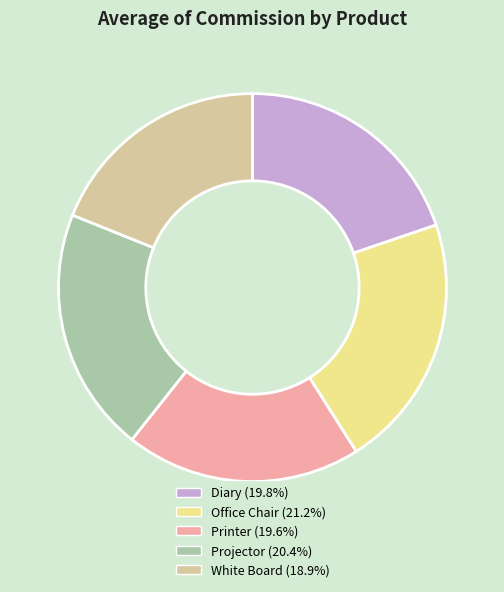

What is the smallest slice in the pie chart?

White Board